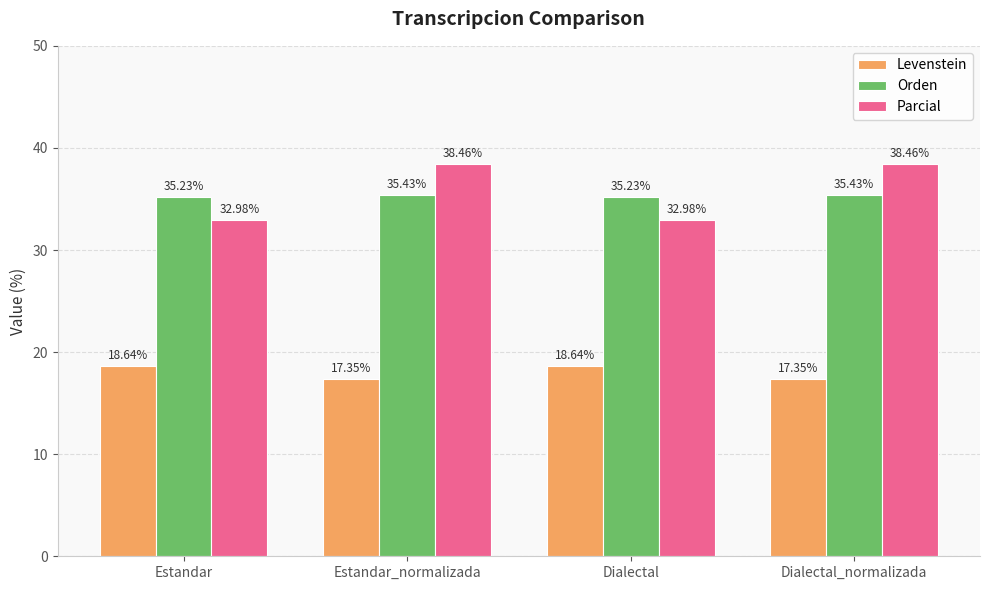

What is the total value across all series at Dialectal_normalizada?

91.2